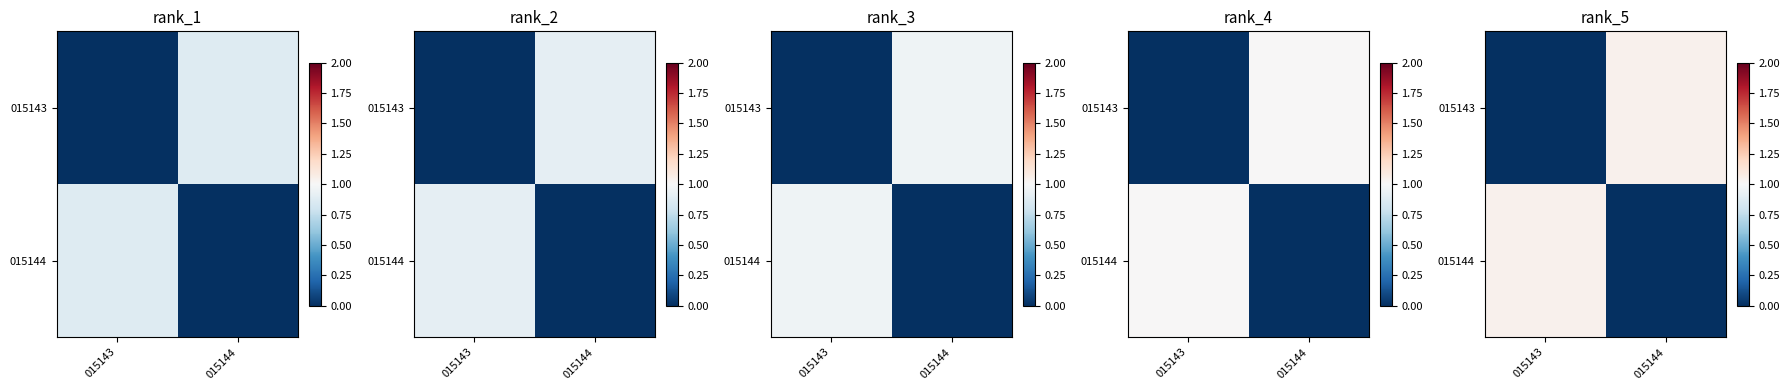

What is the difference between the highest and lowest values at 015144?

1.0